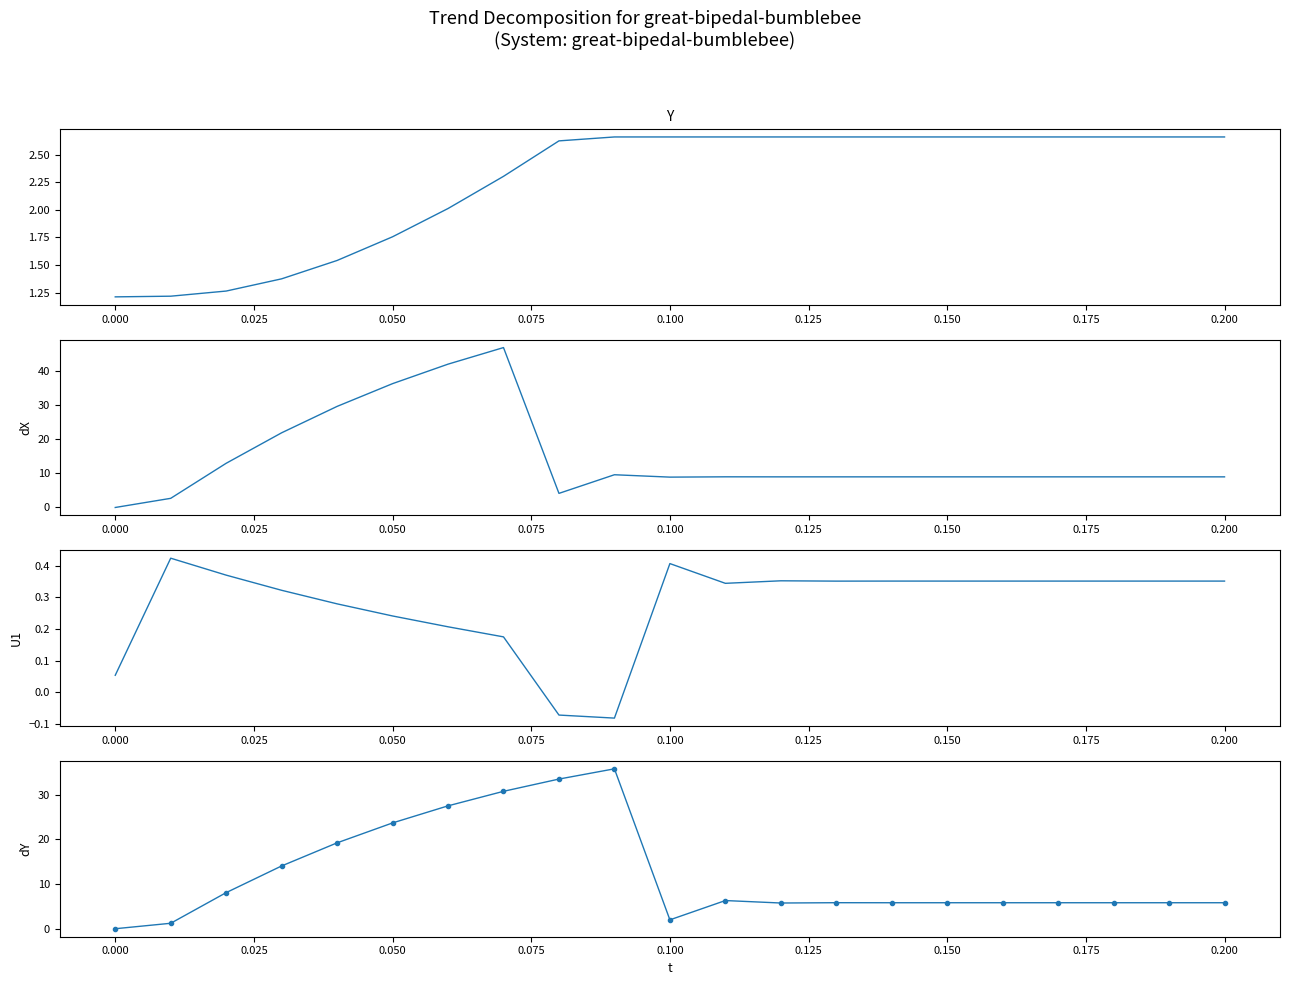

Which series has the largest range (max minus min)?

dX